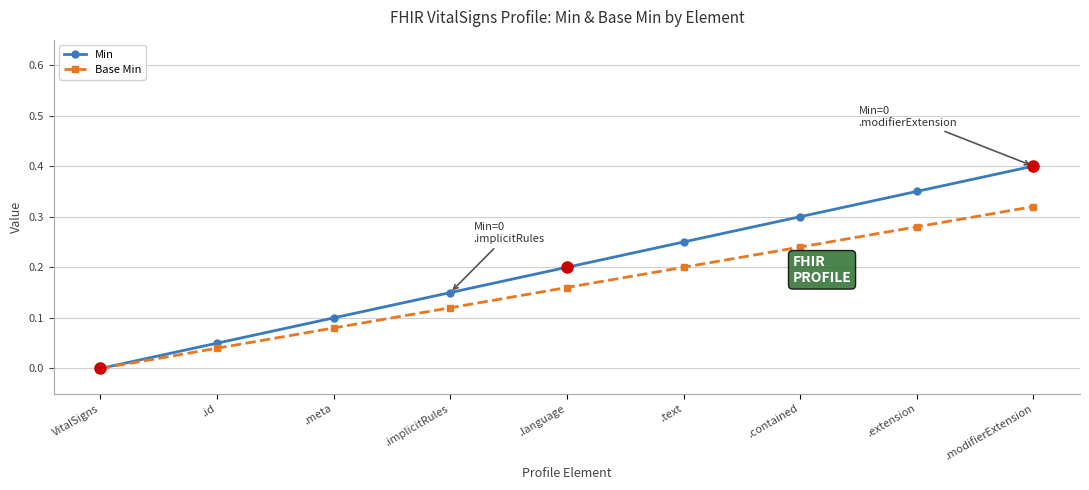

Between .contained and .modifierExtension, which is larger?

.modifierExtension